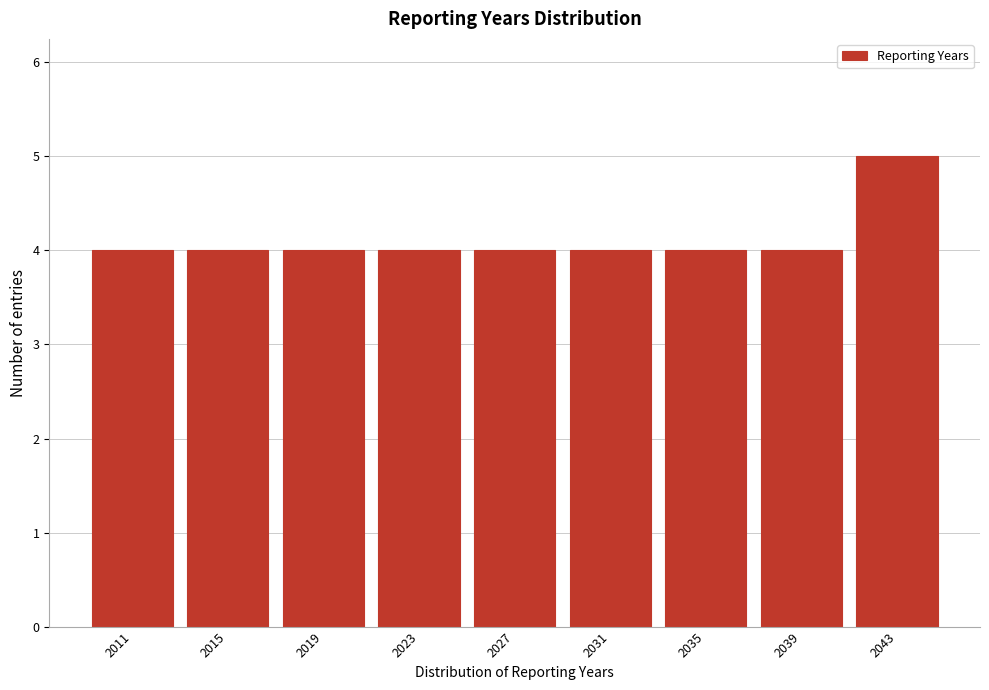

Reading left to right, extract all data points from this chart.

4	4	4	4	4	4	4	4	5